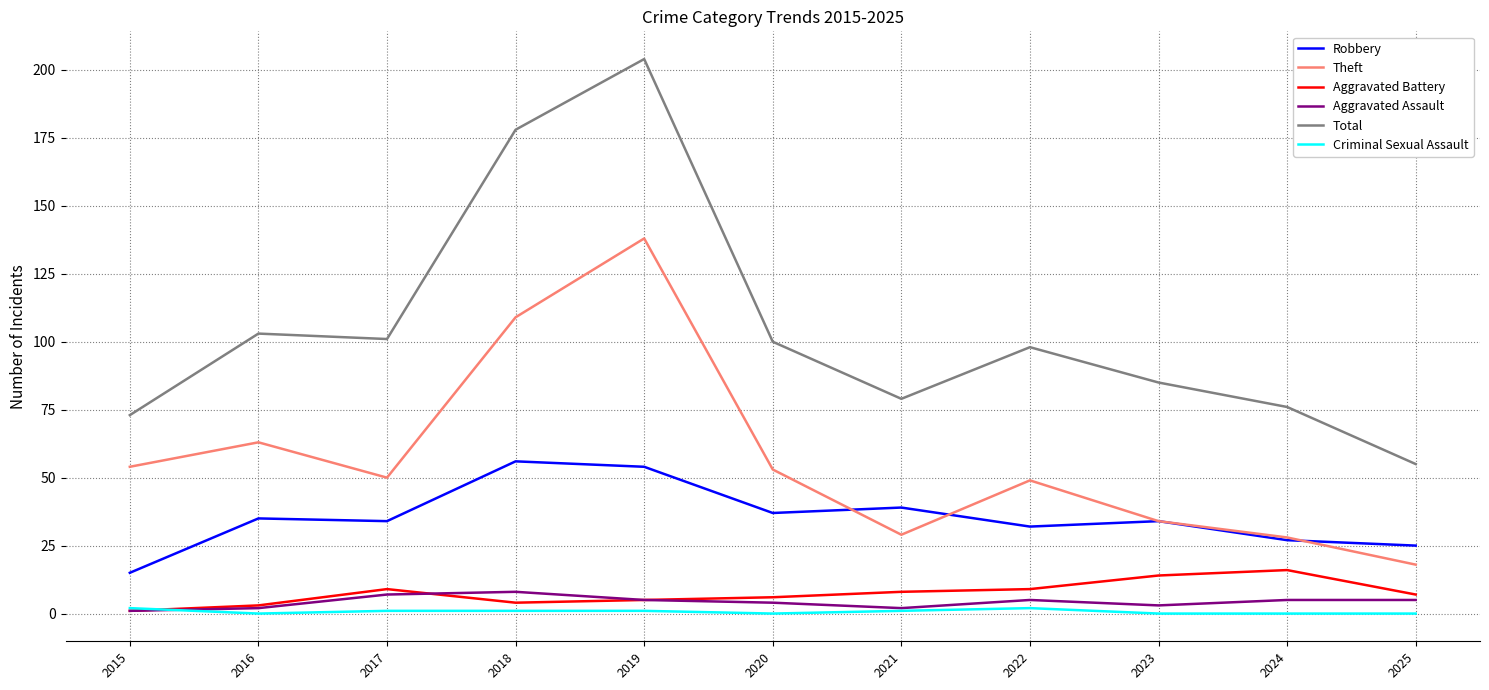

What is the difference between the Robbery values at 2018 and 2022?

24